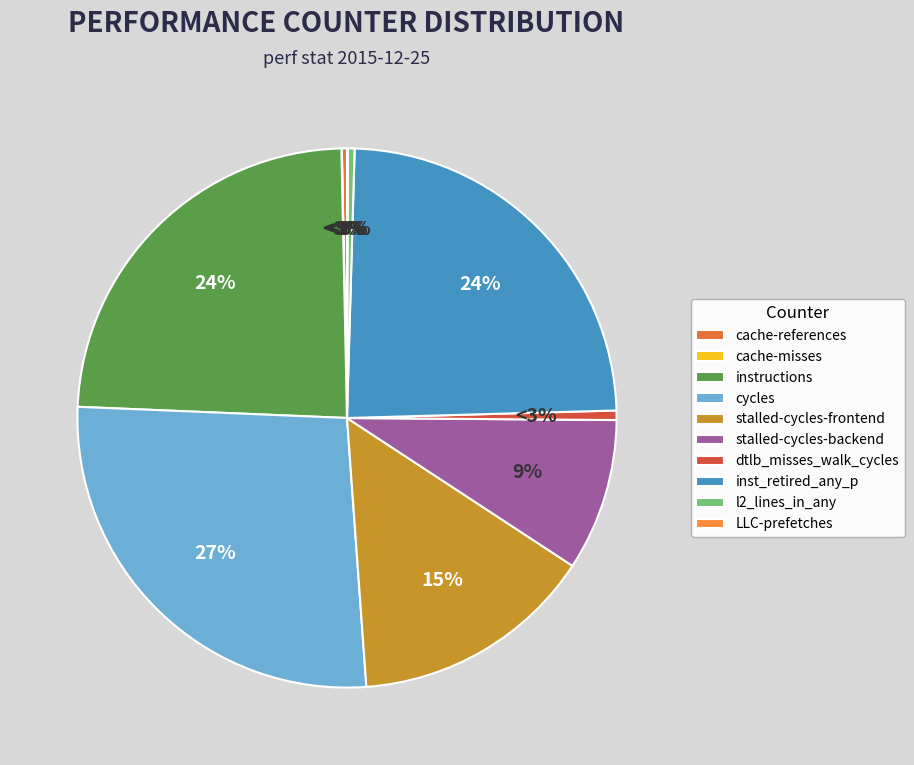

Is it true that cycles is 27% of the pie?

True